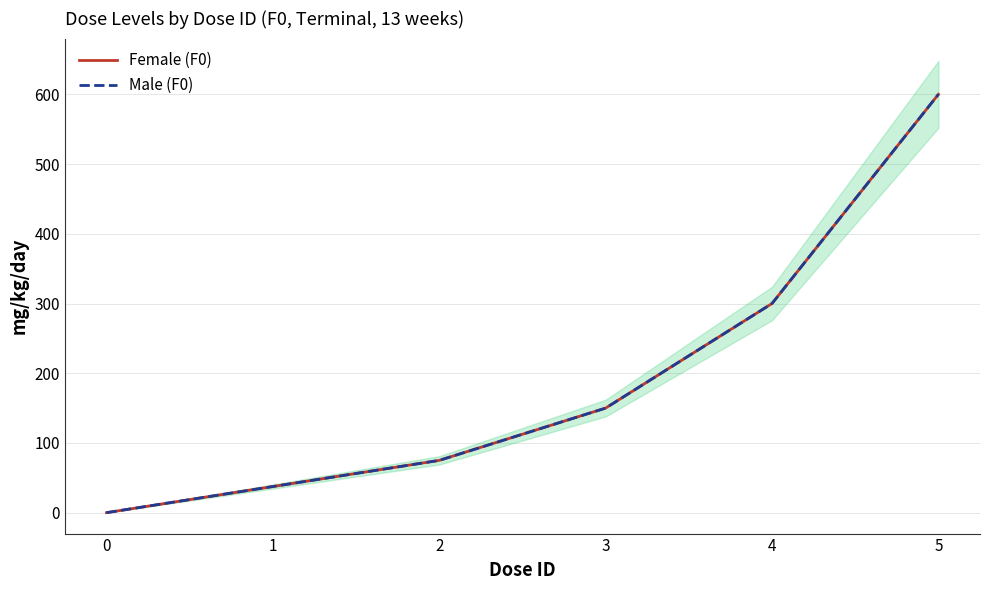

How many series are shown in this chart?

2